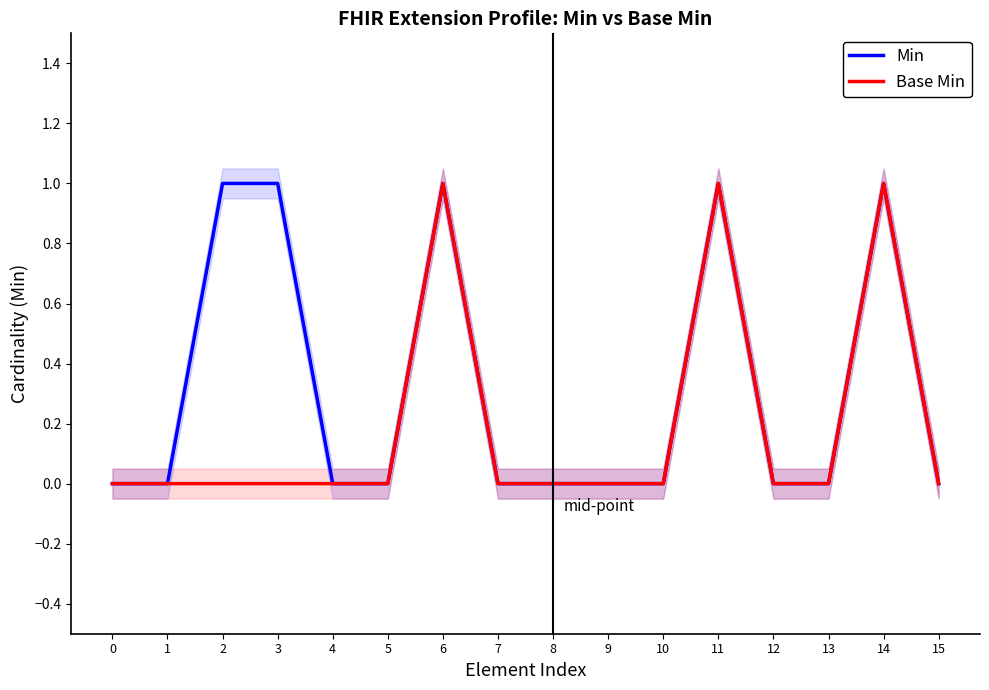

The value of Base Min at 6 is 1. True or false?

True